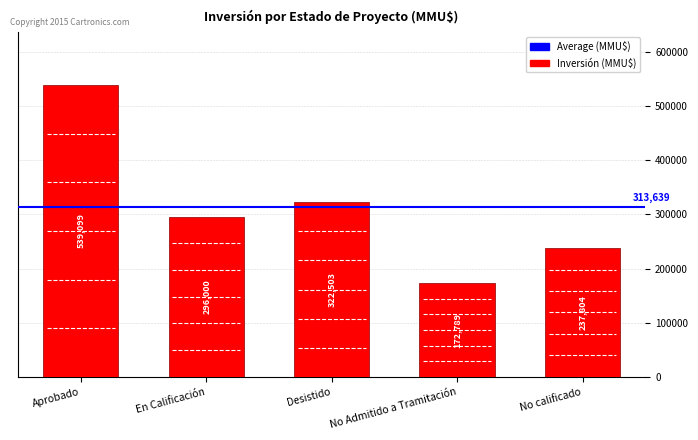

At which category does the chart reach its peak across all series?

Aprobado